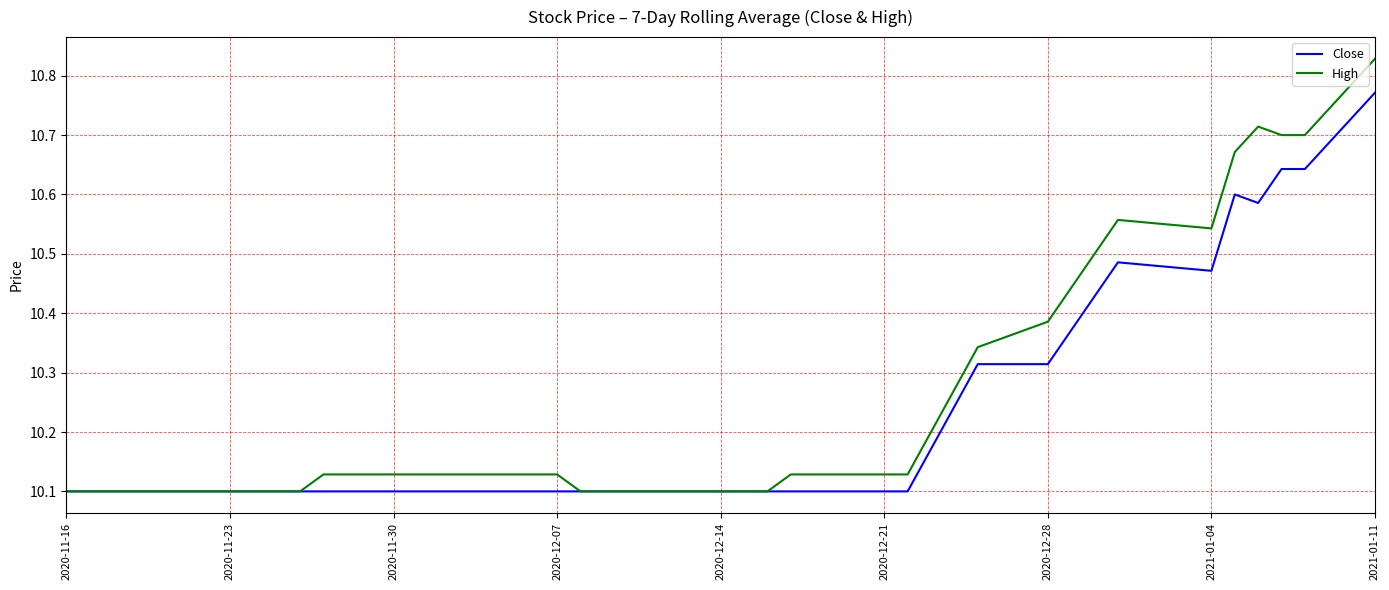

What is the sum of all Close values?

408.7